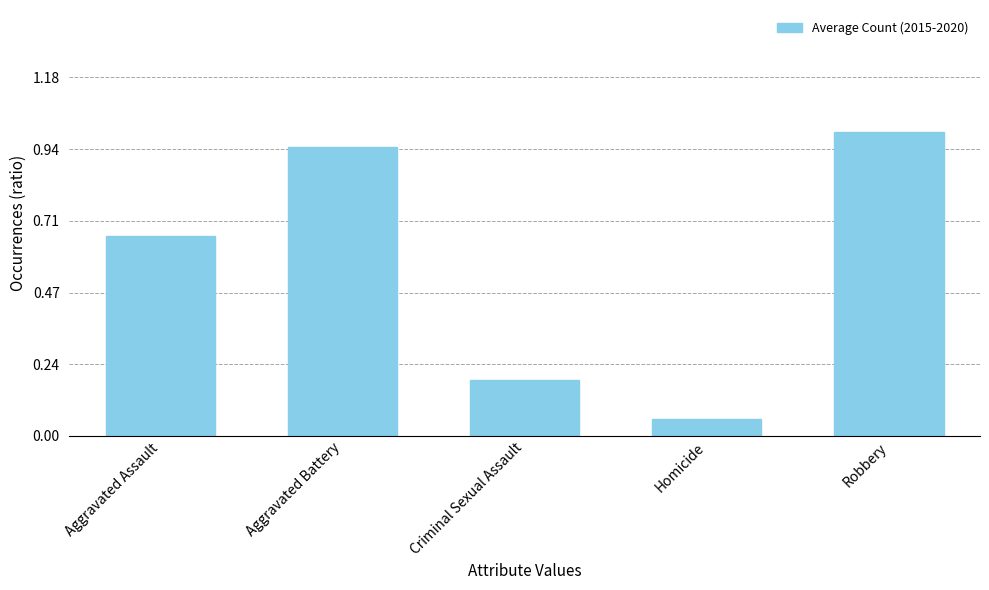

What is the difference between the second highest and second lowest values?

65.0